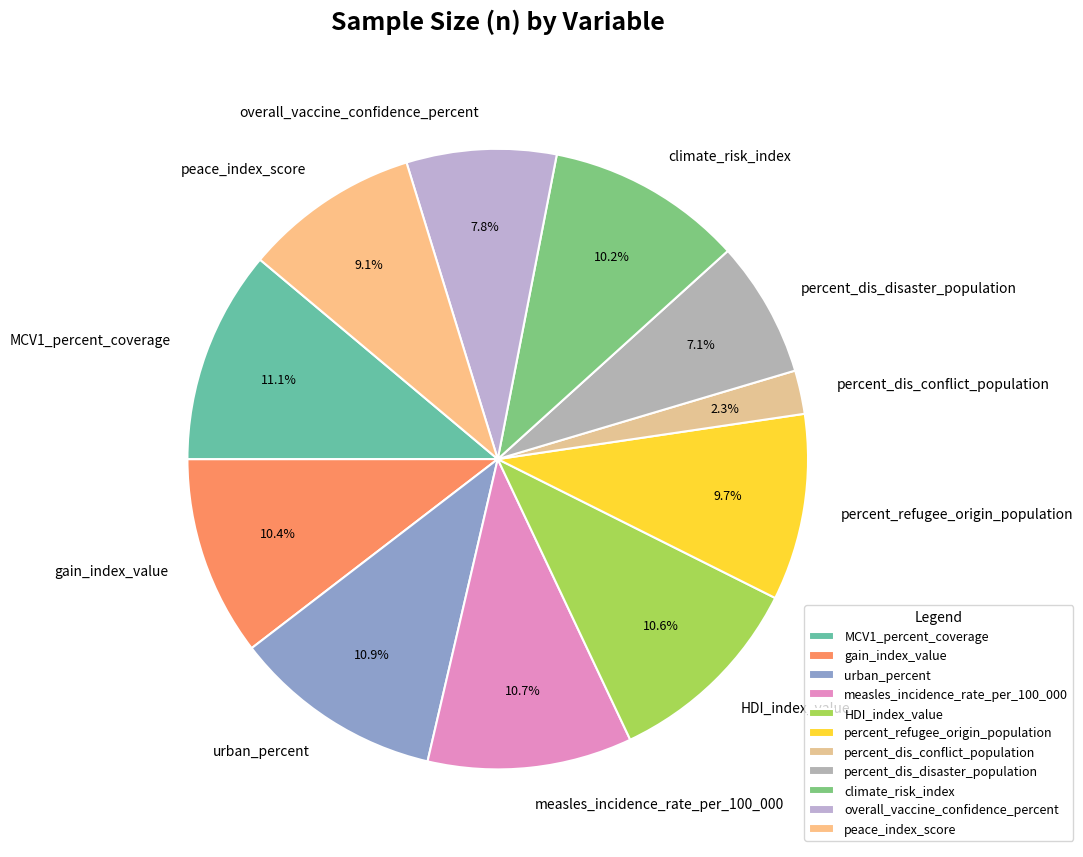

To the nearest percent, what is the difference between the largest and smallest slice percentages?

9%